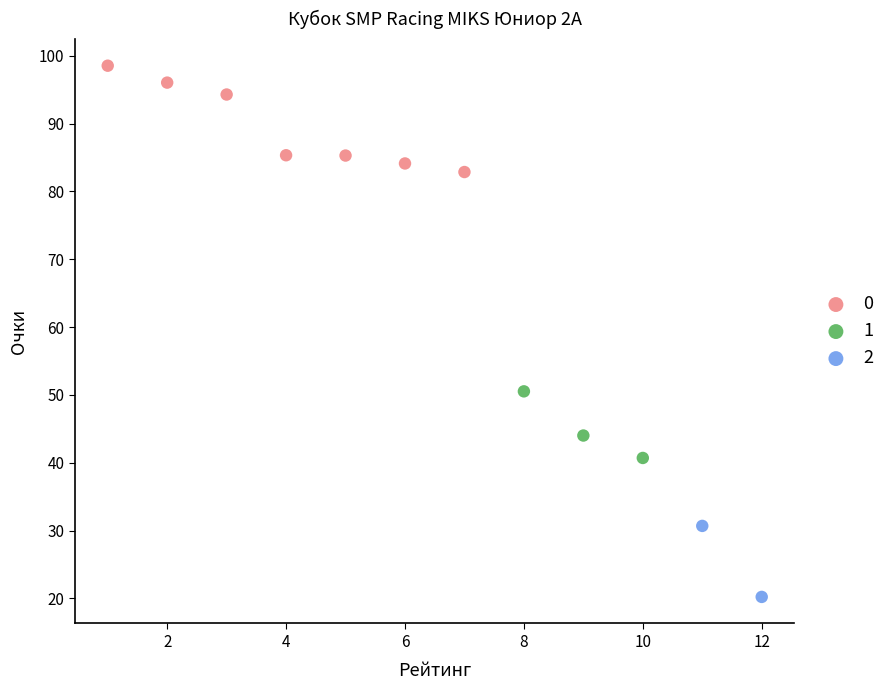

Which series reaches the maximum Y coordinate?

0